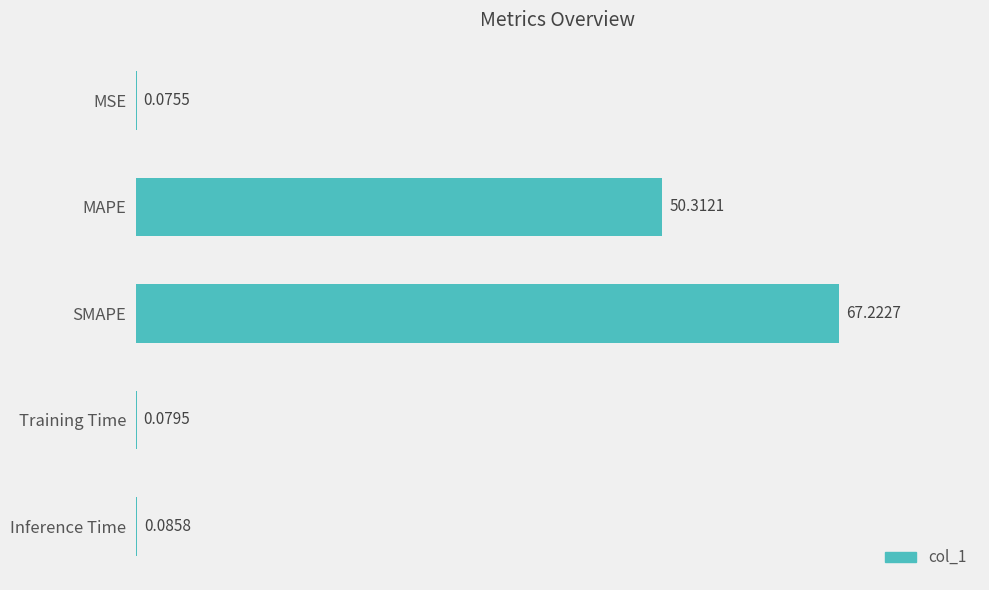

What is the greatest value displayed?

67.2